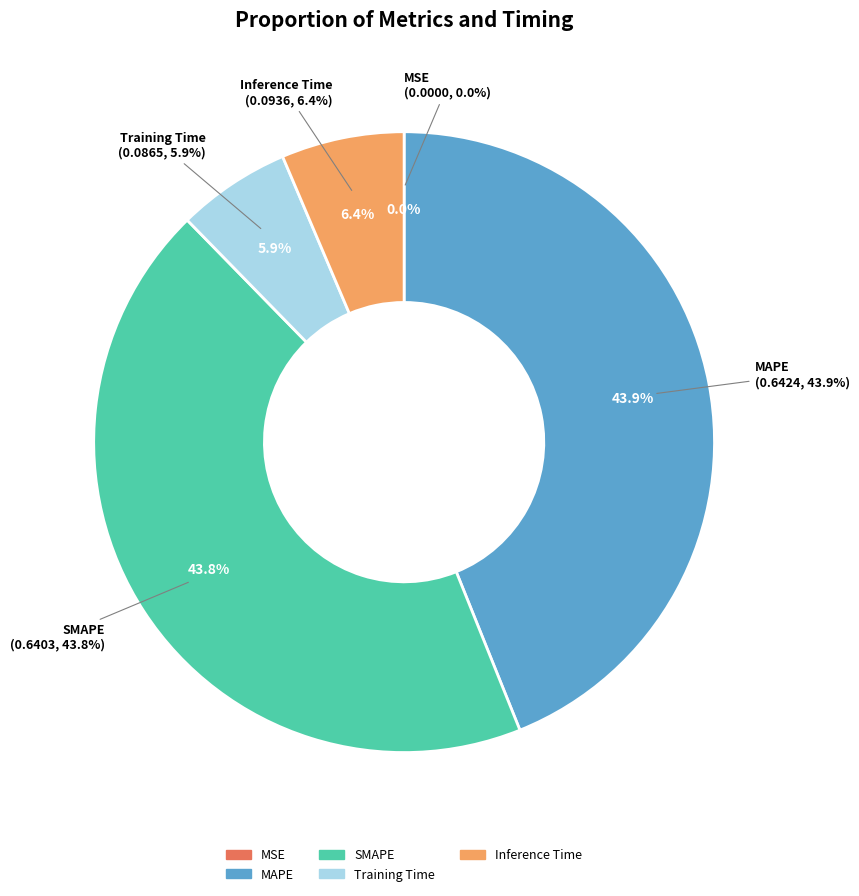

To the nearest percent, what is the difference between the largest and smallest slice percentages?

44%